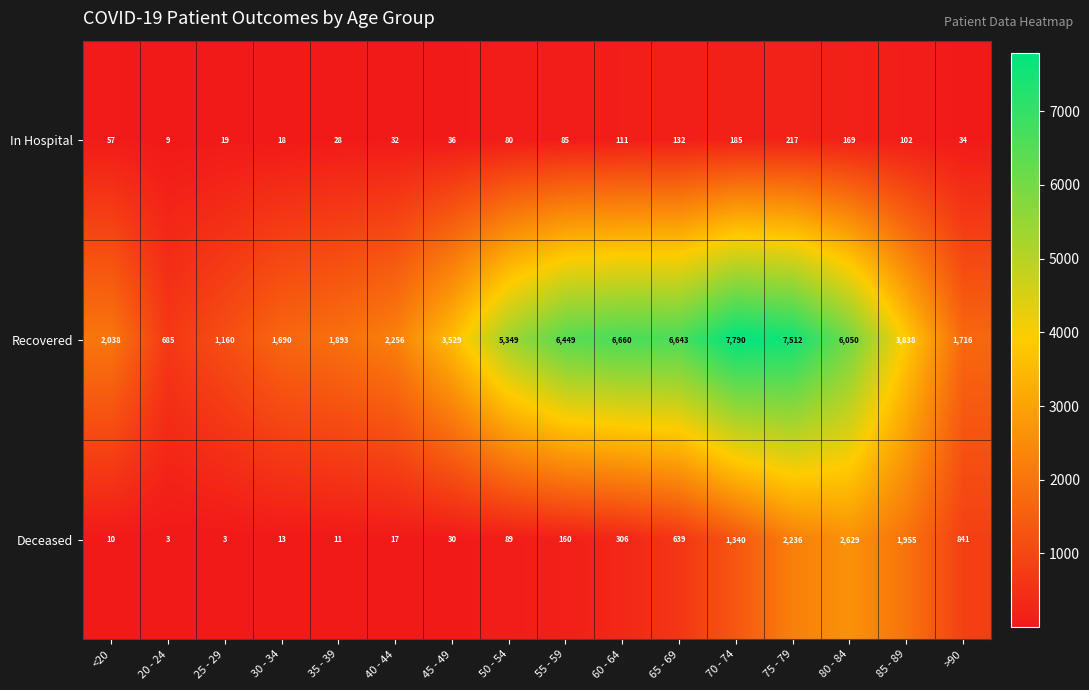

What is the difference between the Recovered values at 65 - 69 and <20?

4605